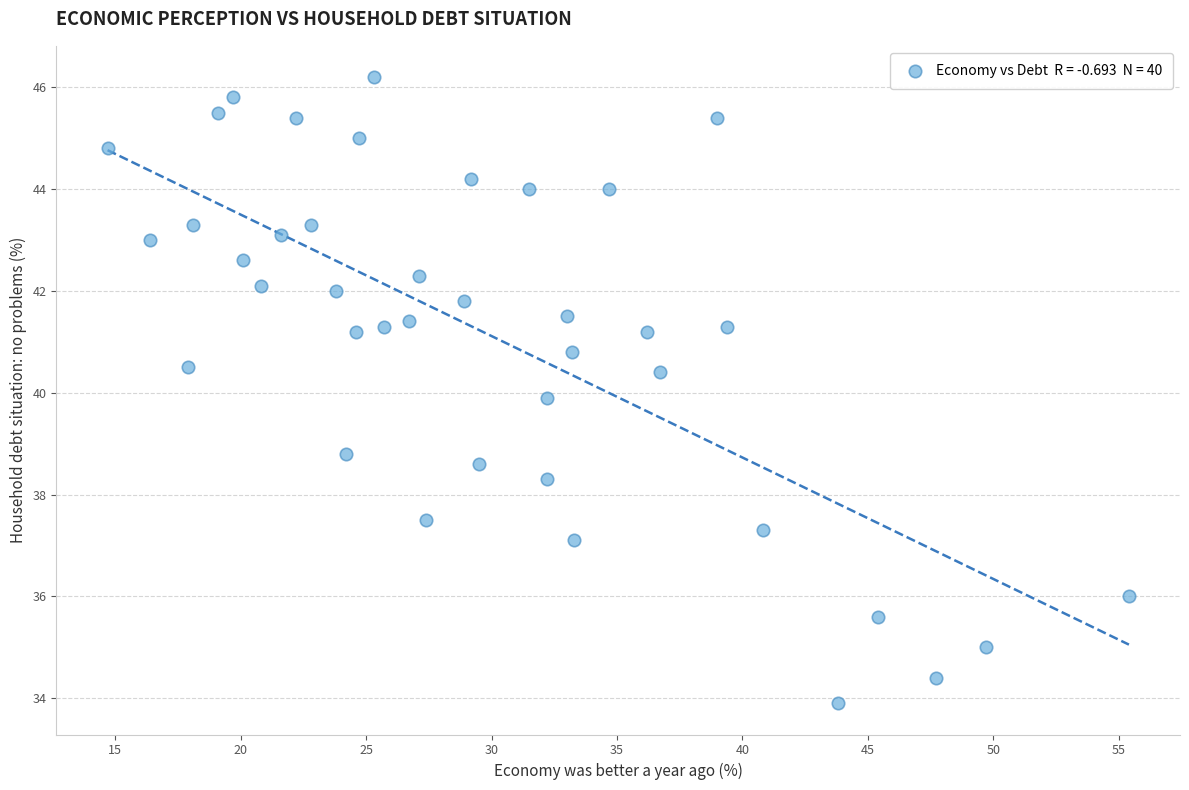

What is the range of X values (max minus min)?

40.7